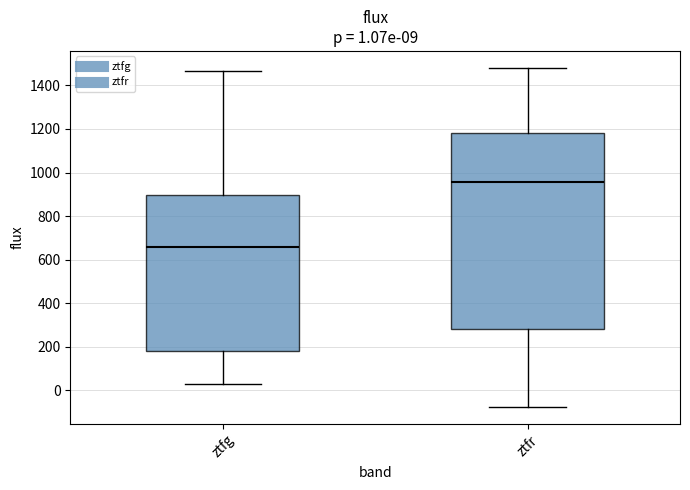

Which box is the tallest, from its lower edge to its upper edge?

ztfr